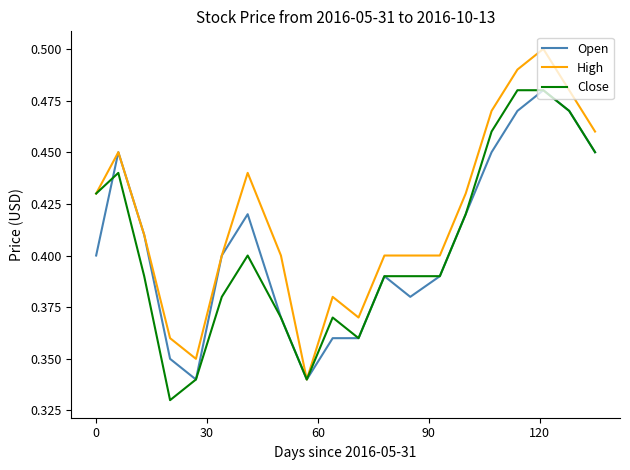

What is the difference between the second highest and second lowest values in the Close series?

0.1